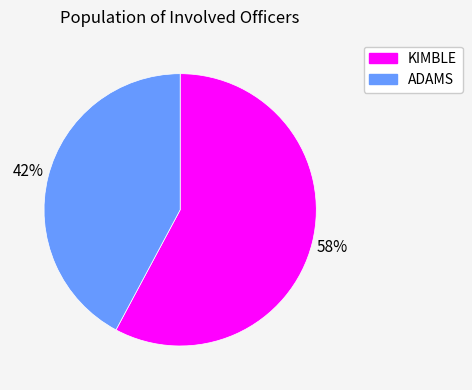

Is the sum of ADAMS and KIMBLE greater than half?

Yes